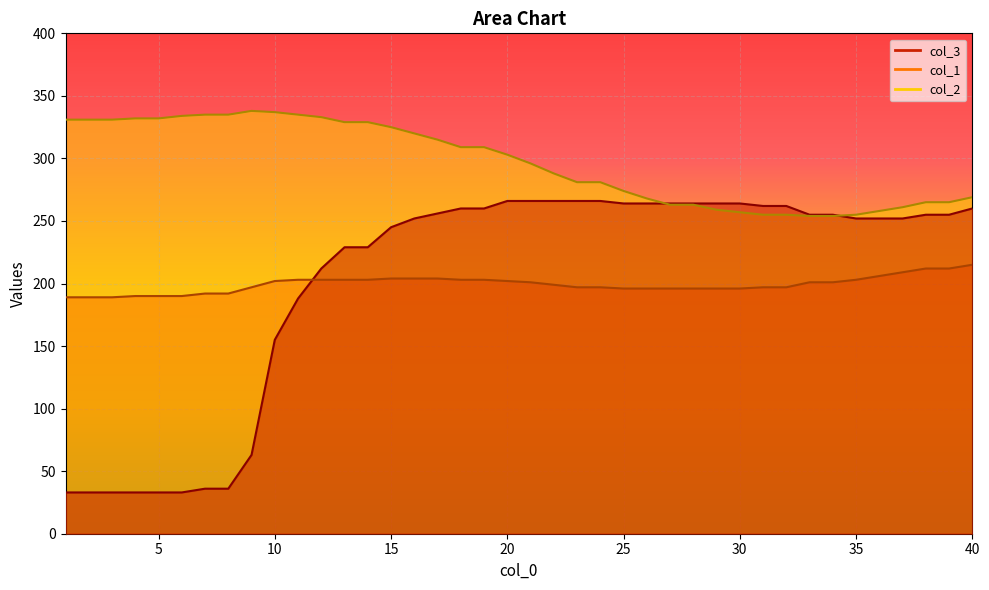

What are all the series names shown in the legend?

col_3, col_1, col_2